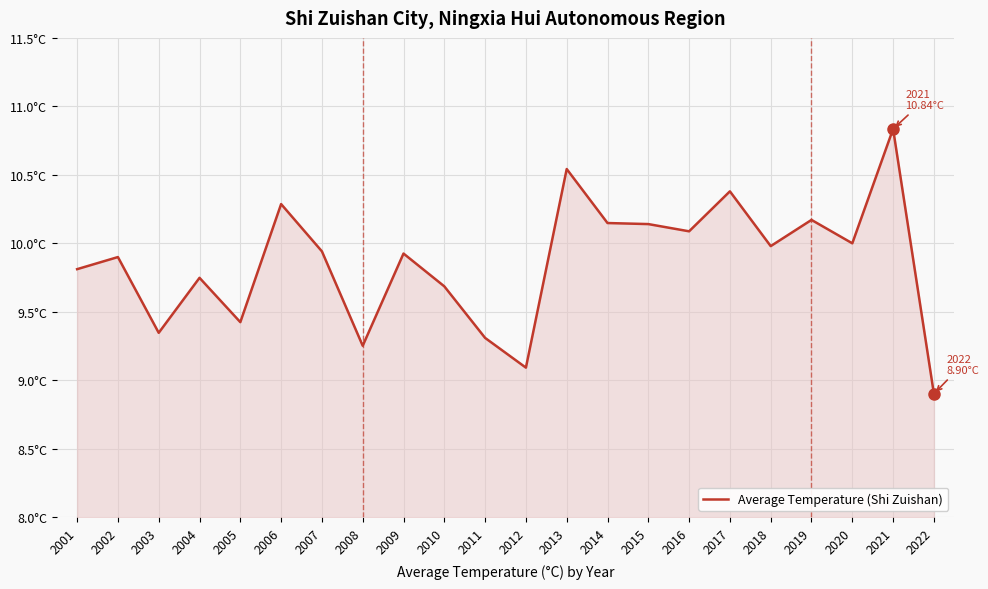

How many points are higher than both their immediate neighbors (excluding endpoints)?

8